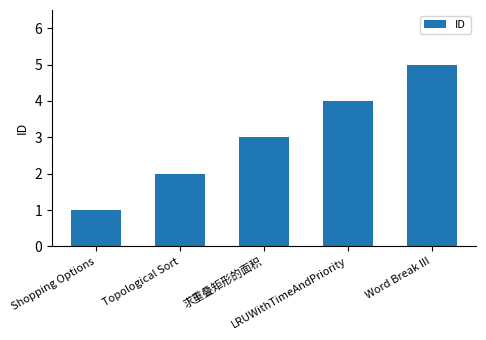

Rank the categories by value from highest to lowest.

Word Break III, LRUWithTimeAndPriority, 求重叠矩形的面积, Topological Sort, Shopping Options